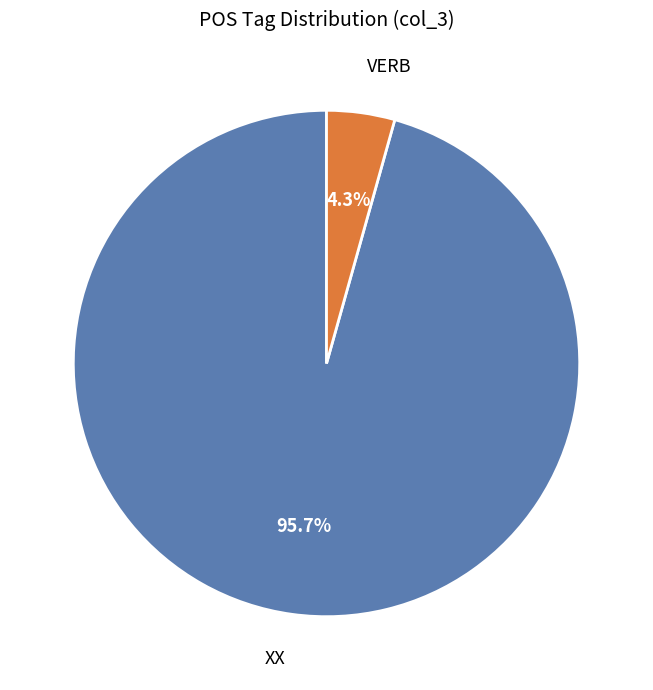

To the nearest percent, what portion does XX represent?

96%